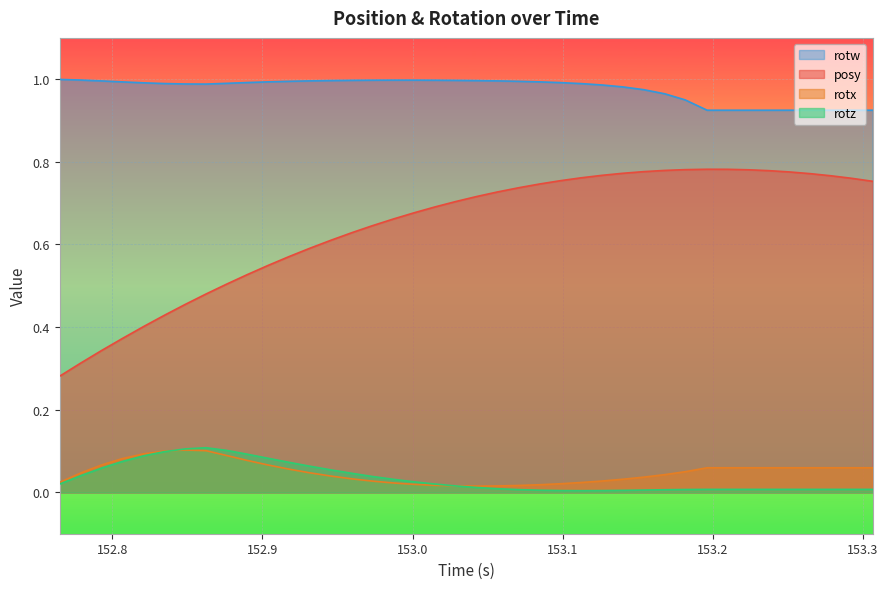

What is the difference between the maximum and minimum values in the rotw series?

0.1